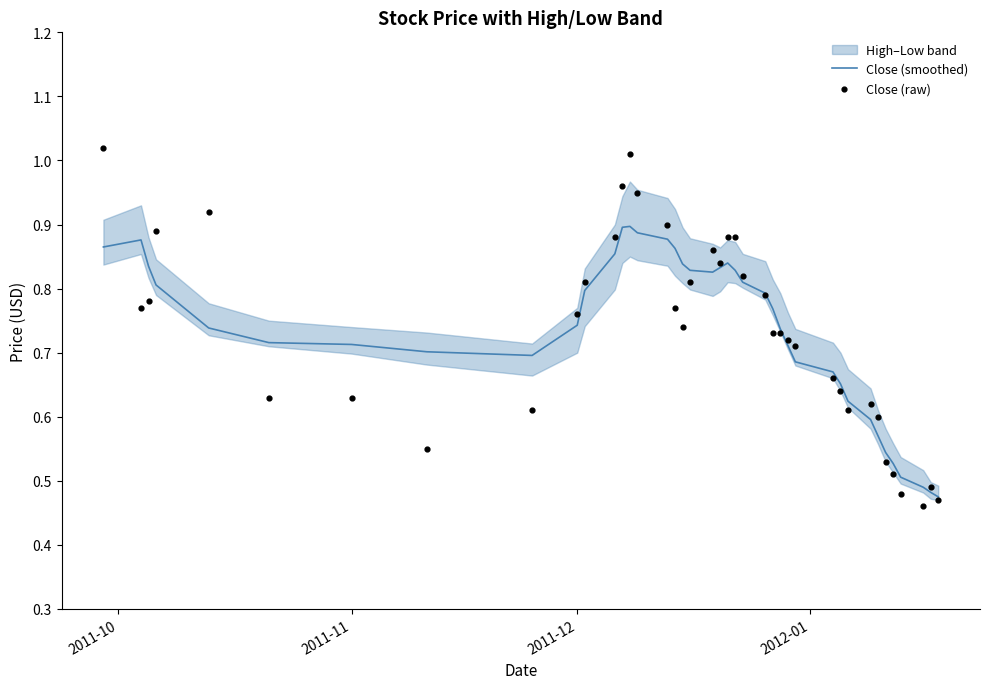

Which series contains the highest Y value?

Close (raw)